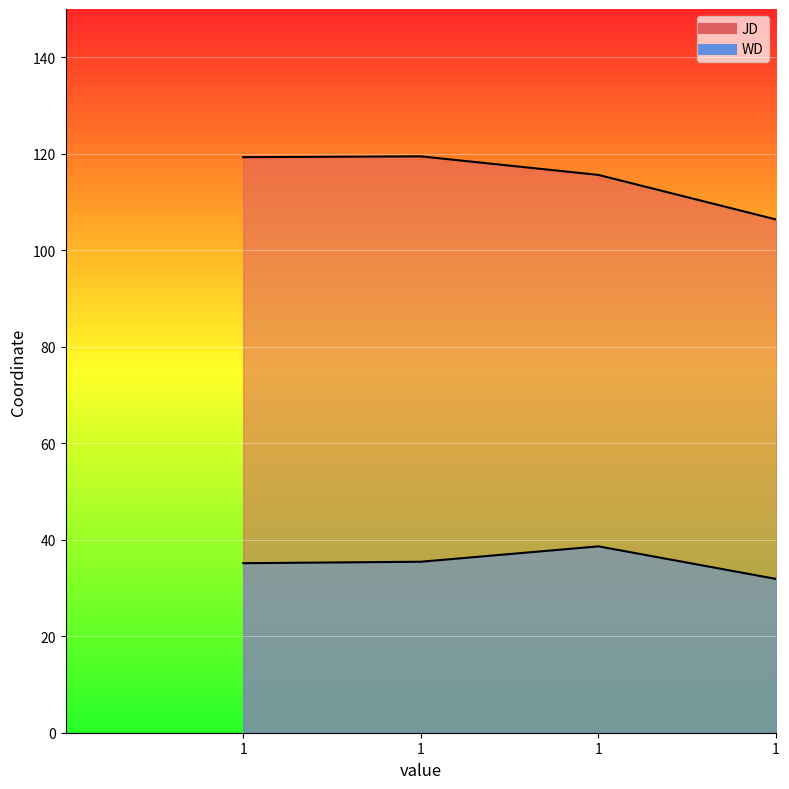

What are all the series names shown in the legend?

JD, WD